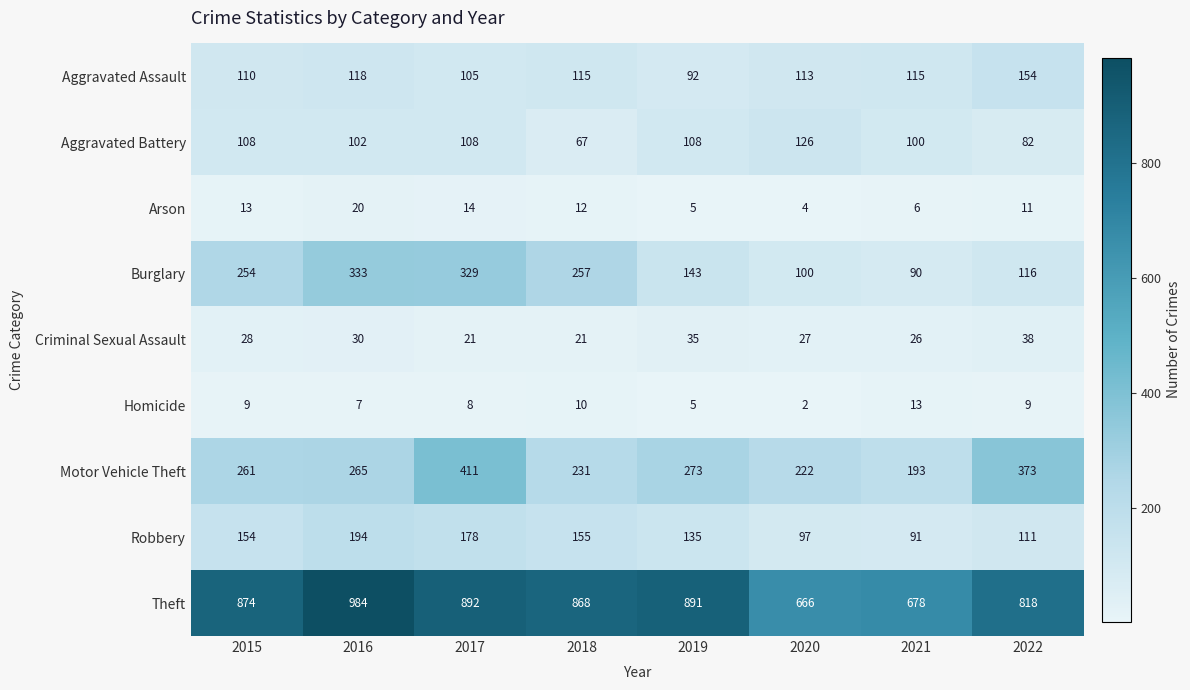

At which category is the sum across all series the highest?

2017